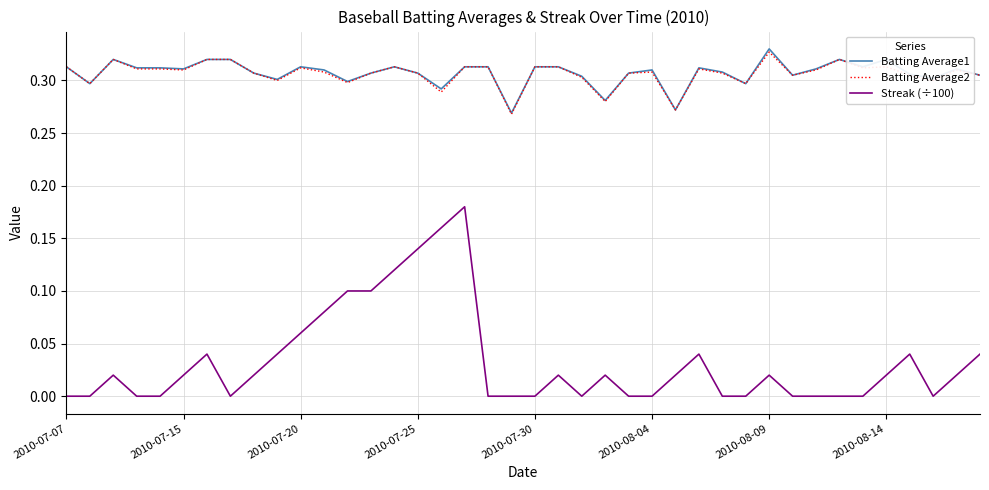

Which series has the largest range (max minus min)?

Streak (÷100)